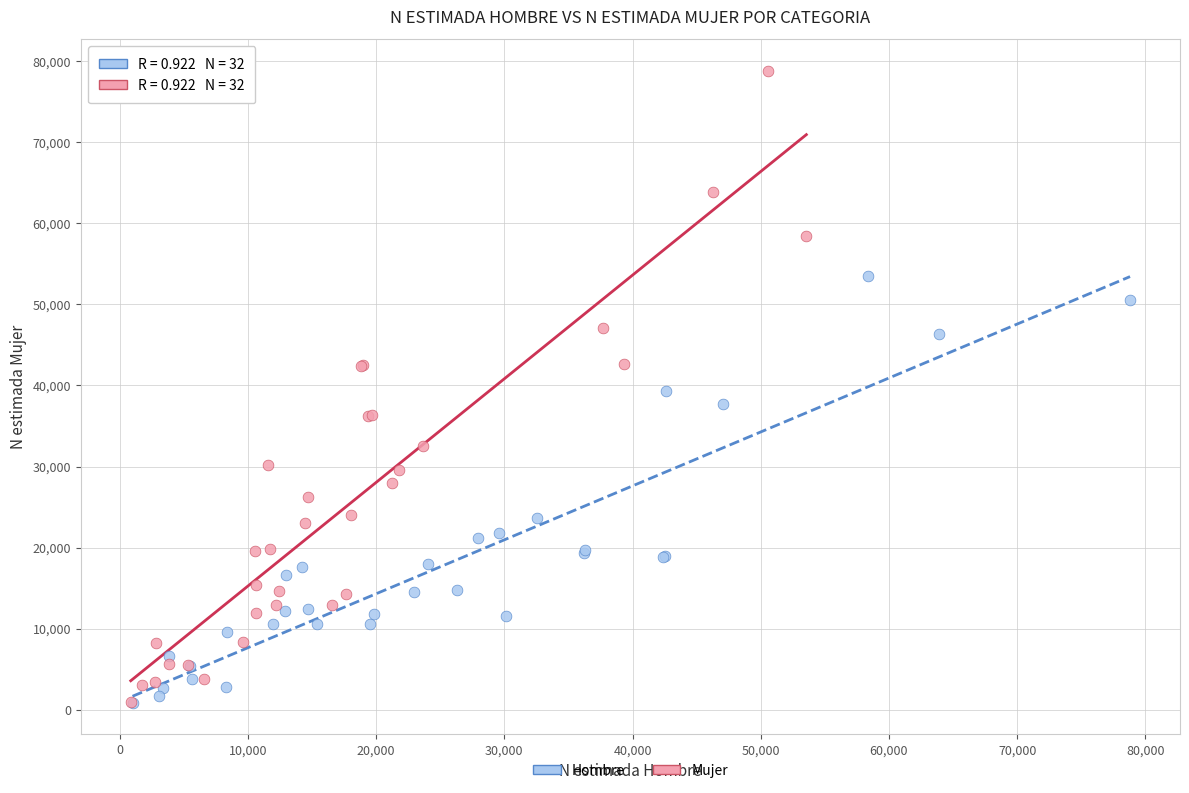

Which series has the largest Y range (max minus min)?

Mujer